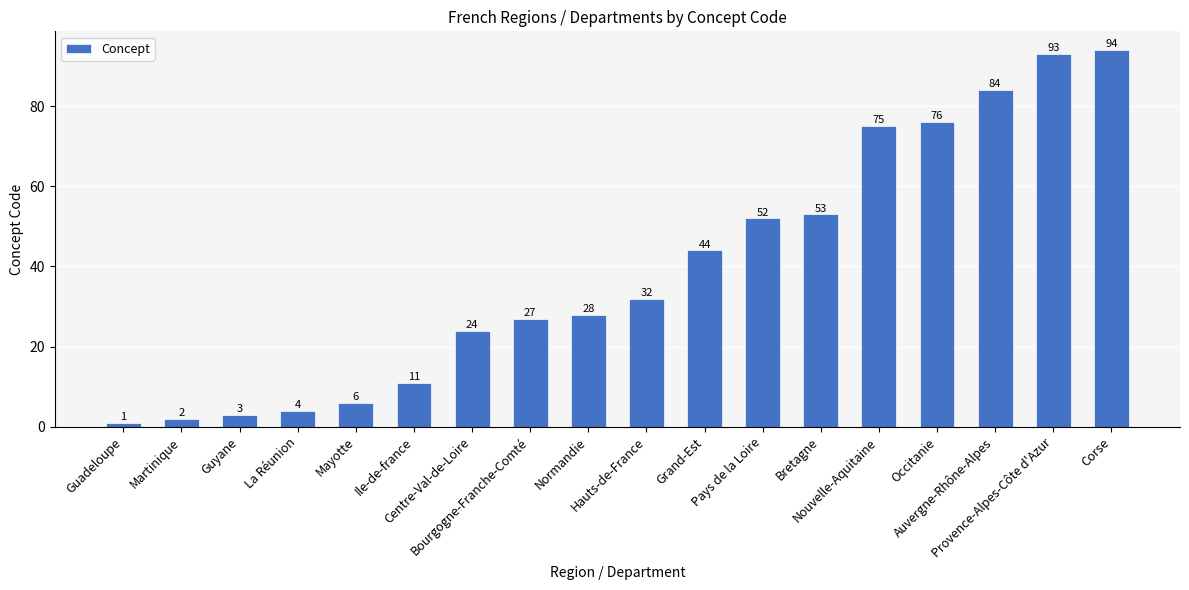

Between Guyane and Corse, which is larger?

Corse